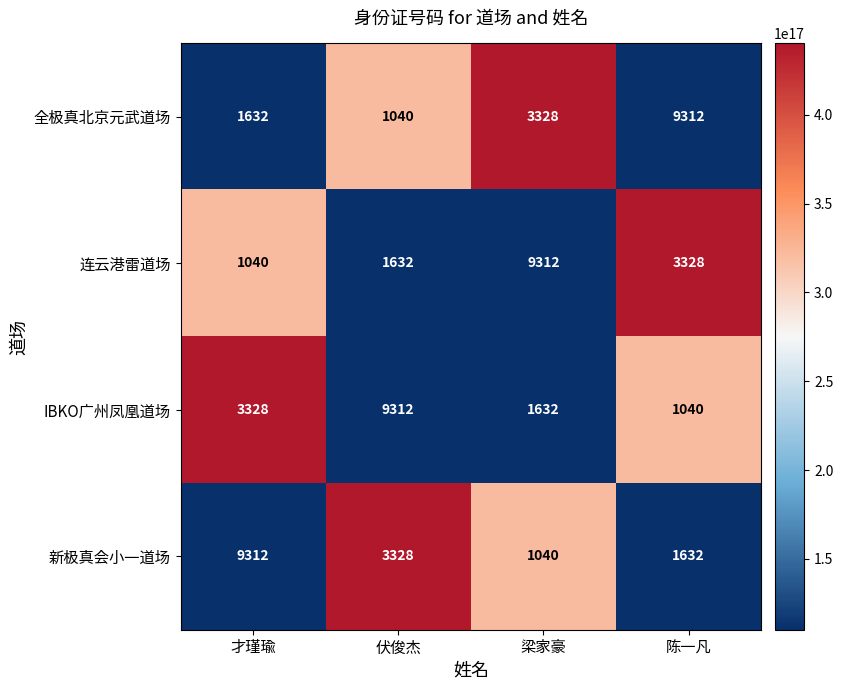

The value of 新极真会小一道场 at 梁家豪 is 1040. True or false?

True